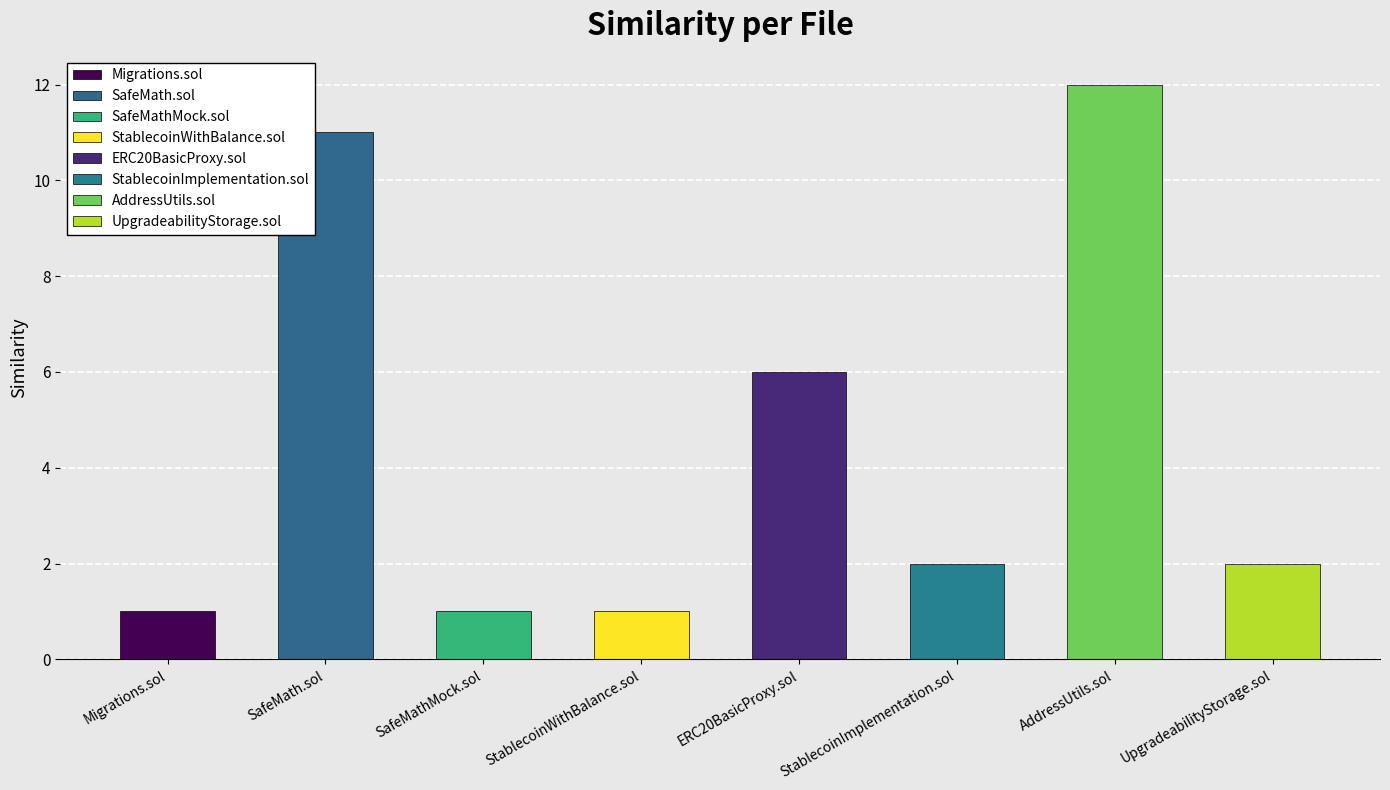

What is the label of the 5th bar from the left?

ERC20BasicProxy.sol